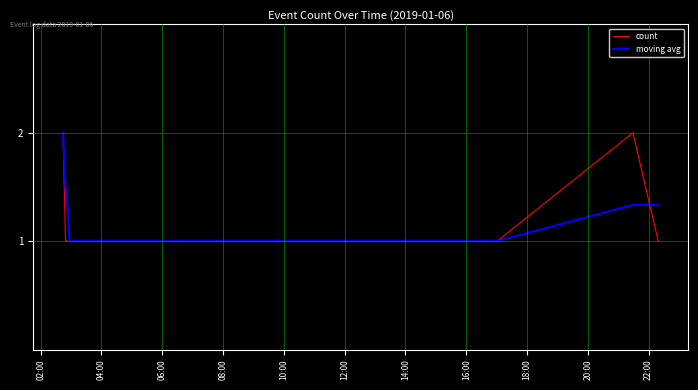

What is the maximum value for count?

2.0